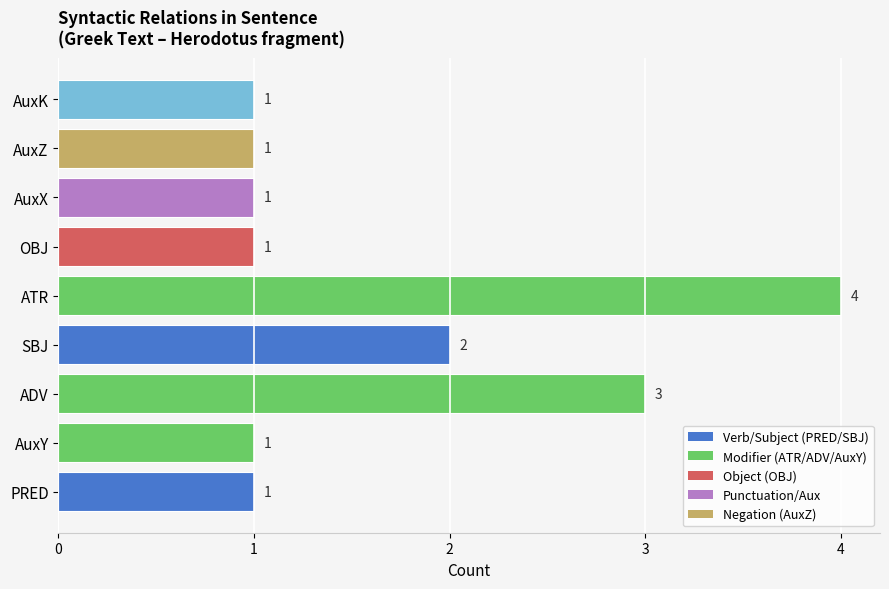

Reading bottom to top, extract all data points from this chart.

PRED=1	AuxY=1	ADV=3	SBJ=2	ATR=4	OBJ=1	AuxX=1	AuxZ=1	AuxK=1